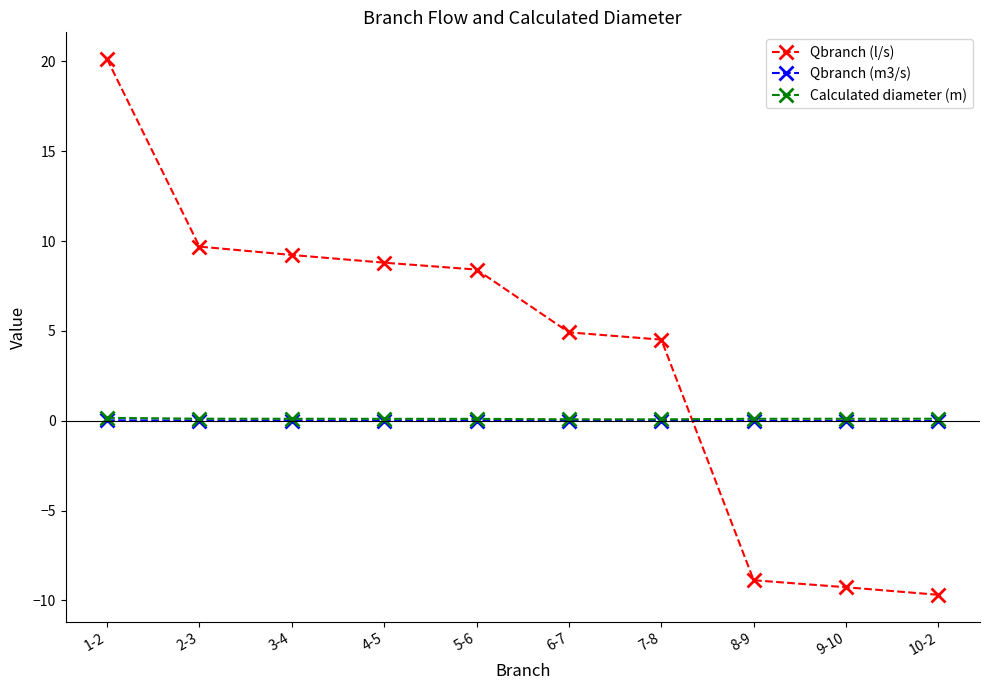

What is the label of the 5th point from the right?

6-7